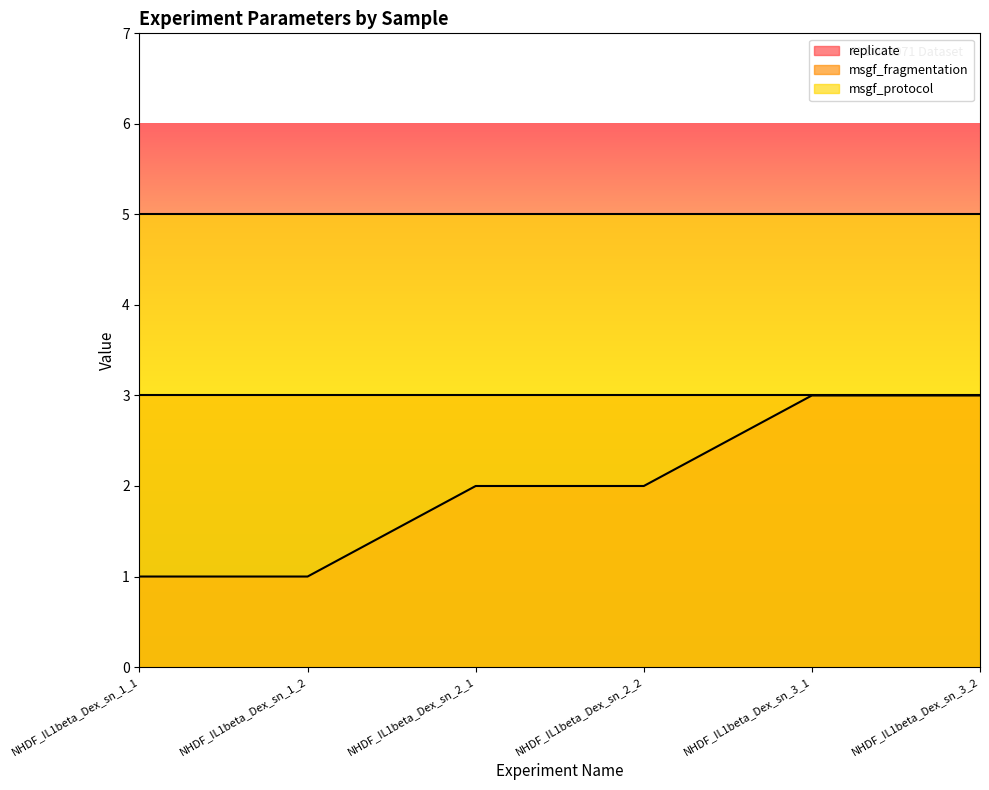

Reading left to right, list all the values displayed in this chart.

replicate: 1	1	2	2	3	3
msgf_fragmentation: 3	3	3	3	3	3
msgf_protocol: 5	5	5	5	5	5